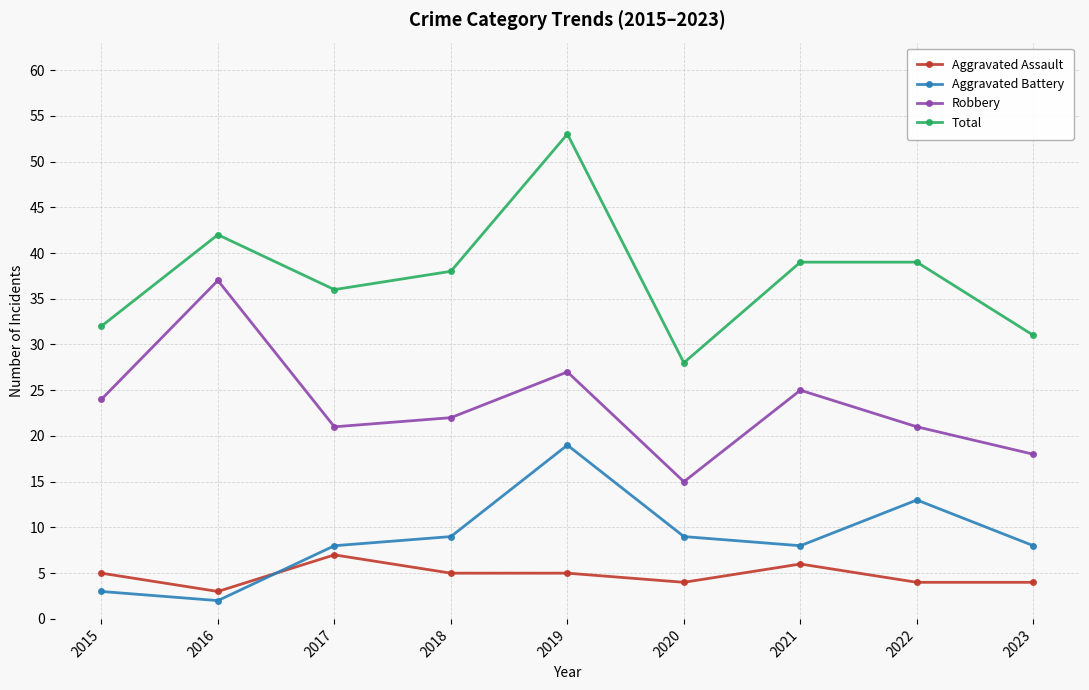

Is this an area chart (filled region under the line)?

No